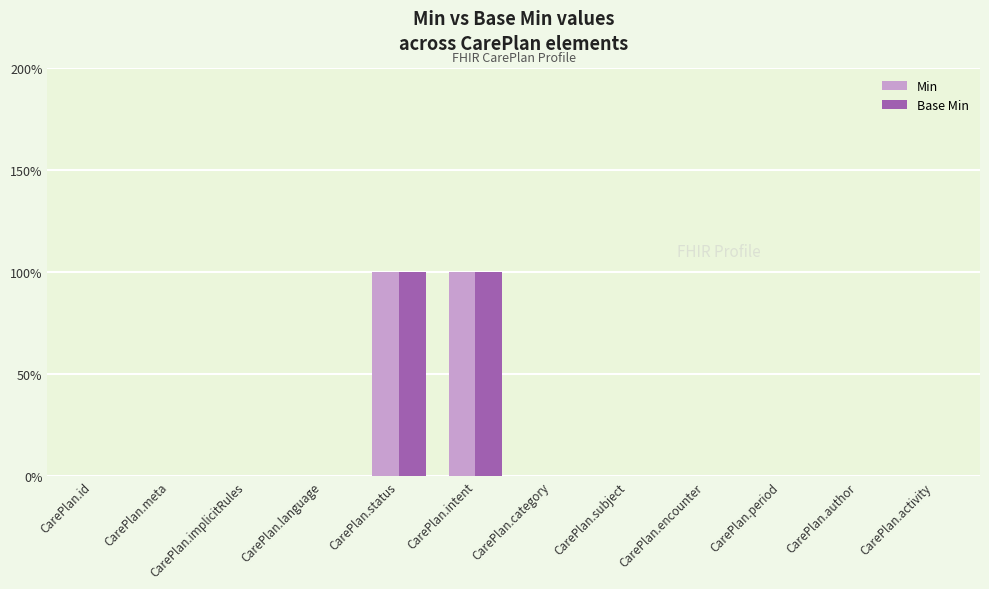

Is it true that Base Min equals 0 at CarePlan.implicitRules?

True